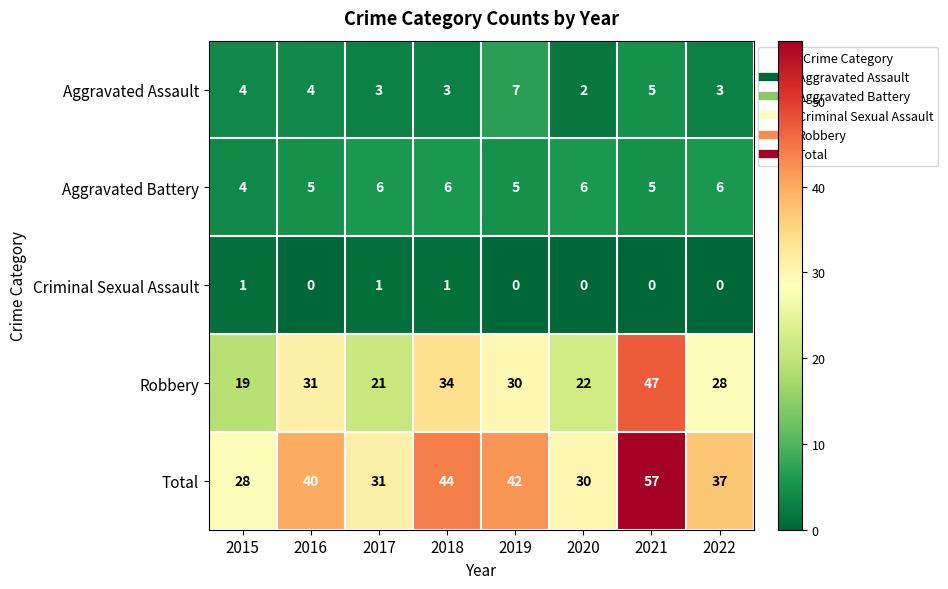

Between 2017 and 2019, which series saw the biggest shift?

Total